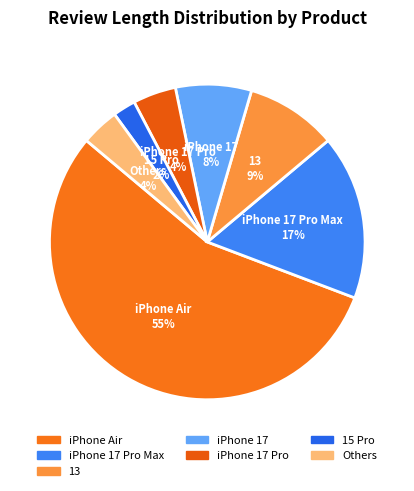

Is there any slice that represents more than half of the pie?

Yes